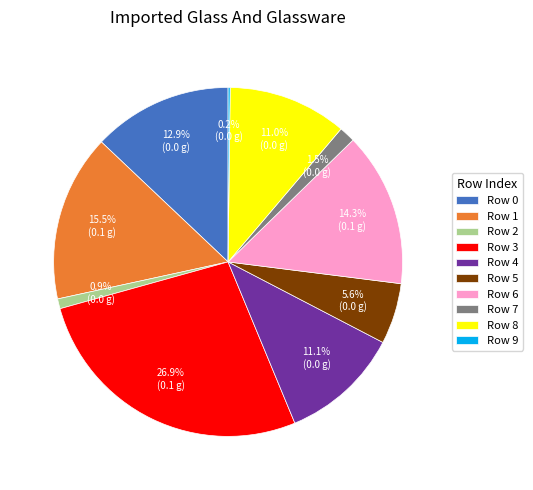

Do Row 3 and Row 4 together represent more than half of the pie?

No